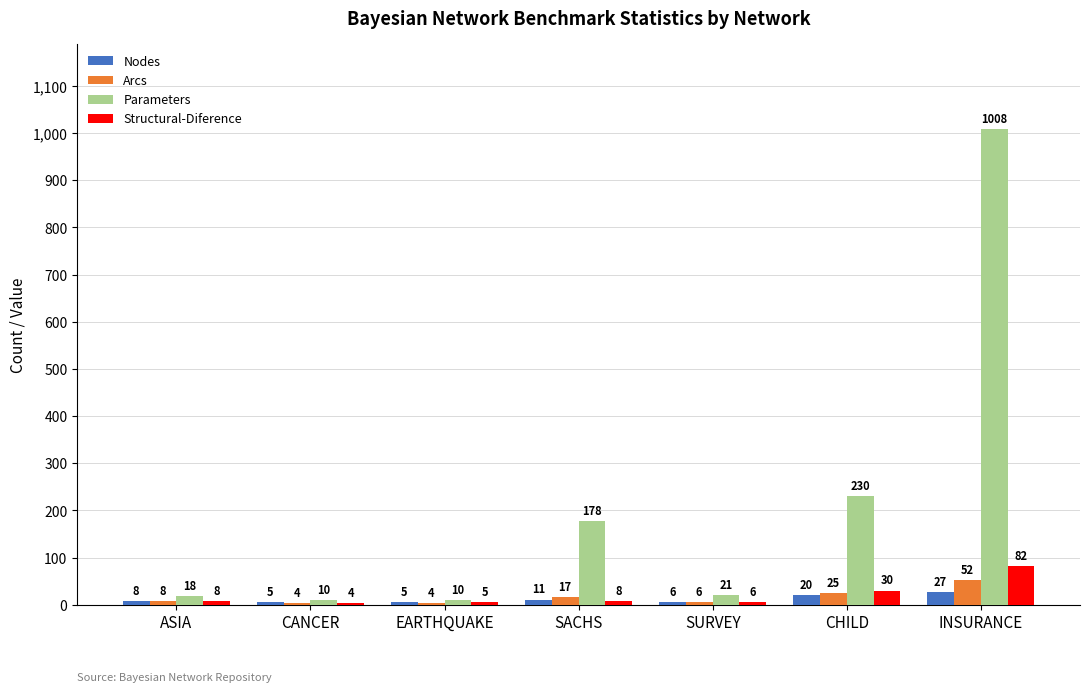

The Structural-Diference series shows 8 at ASIA. True or false?

True